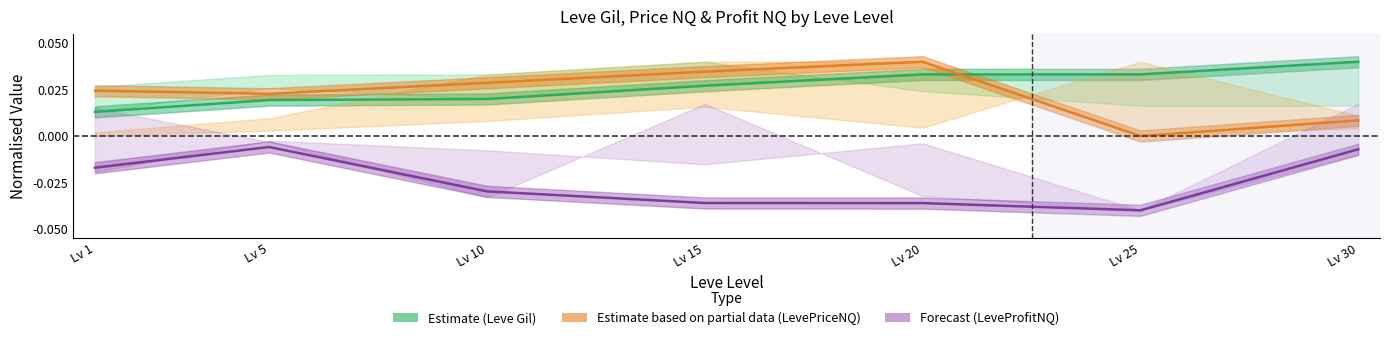

True or false: Estimate based on partial data (LevePriceNQ) and Forecast (LeveProfitNQ) intersect in this chart.

False